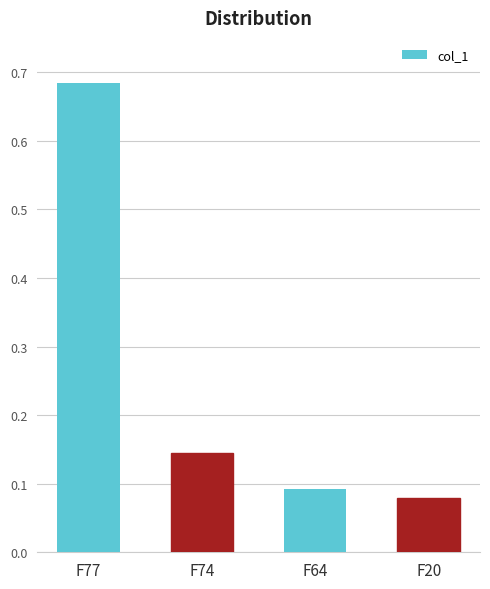

How many values are between 0 and 1?

4